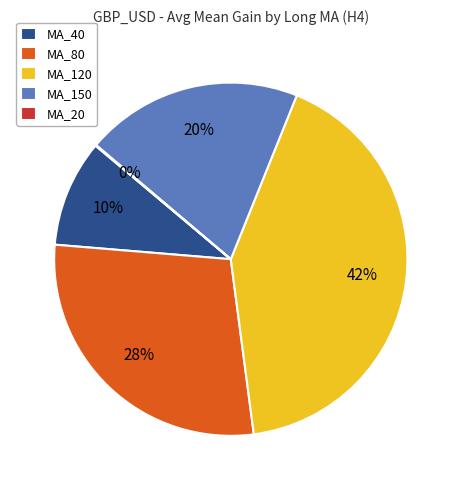

True or false: MA_80 accounts for 15% of the total.

False